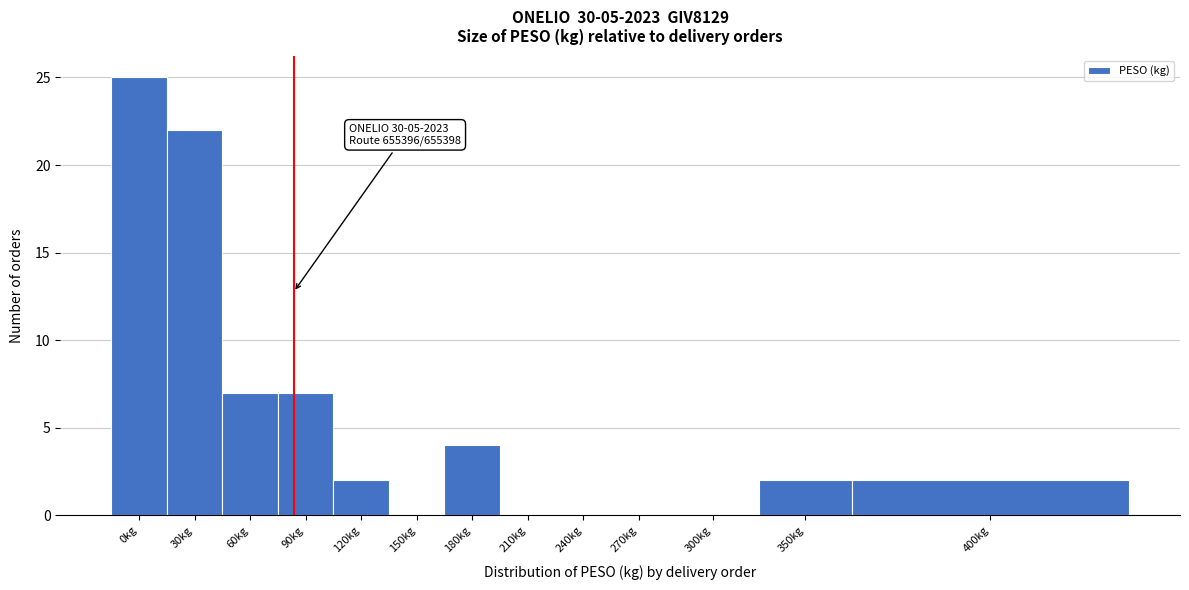

Reading left to right, extract all data points from this chart.

0kg=25	30kg=22	60kg=7	90kg=7	120kg=2	150kg=0	180kg=4	210kg=0	240kg=0	270kg=0	300kg=0	350kg=2	400kg=2